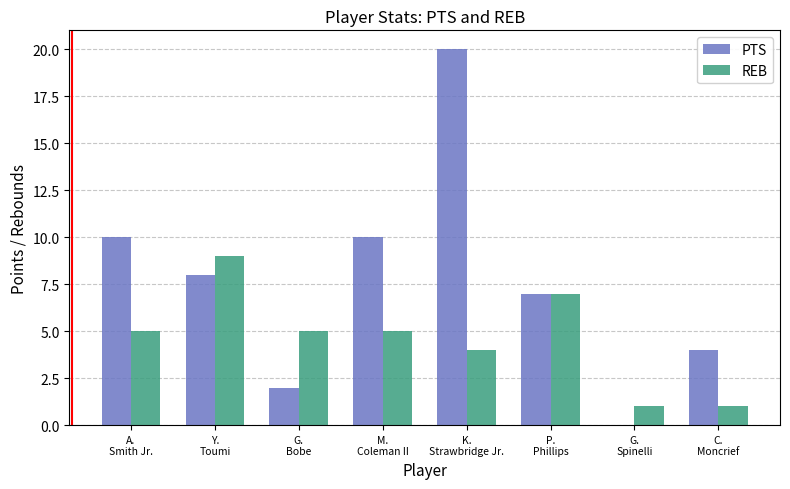

What is the highest value of the REB series?

9